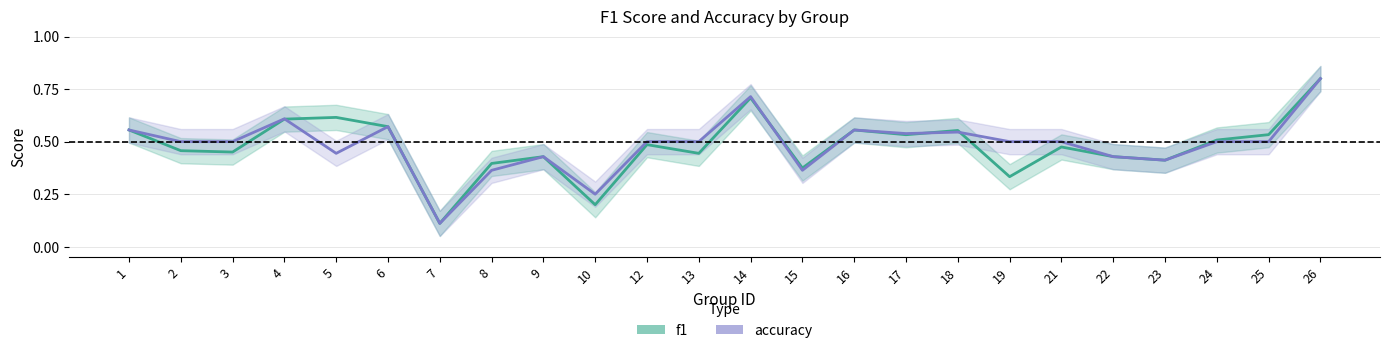

Where is the first local maximum for accuracy?

4